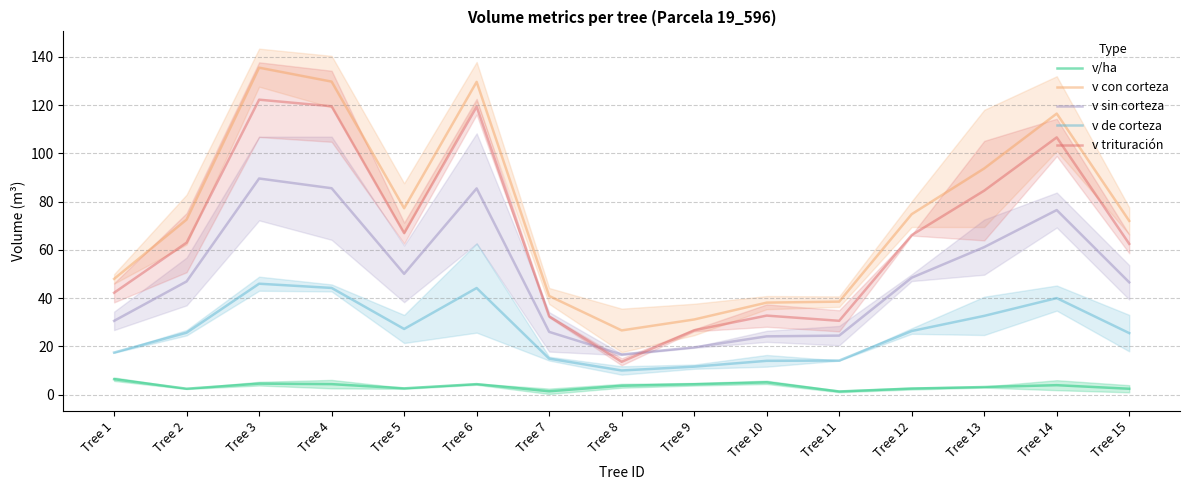

What is the value of the v de corteza point at the 1st from the left?

17.4